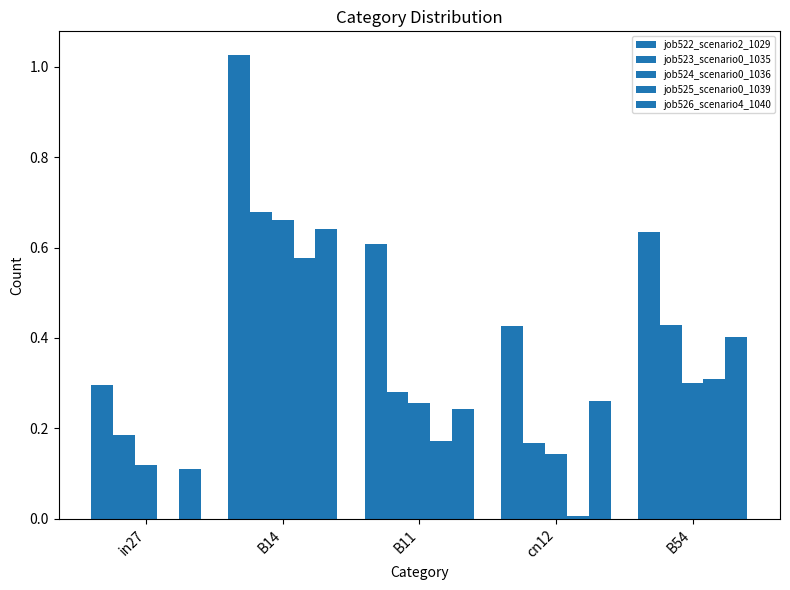

What is the spread (max minus min) of values at B54?

0.3